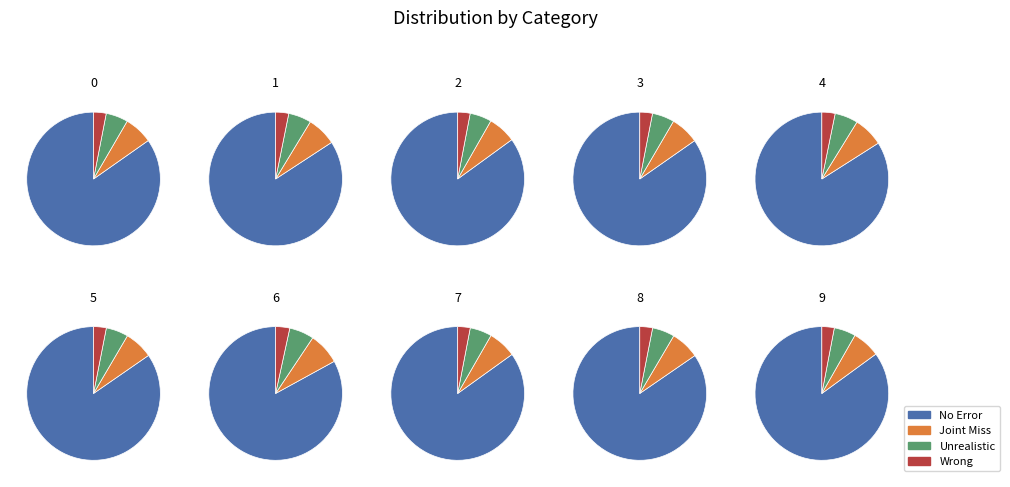

Does 0 account for over 50% of the chart?

No